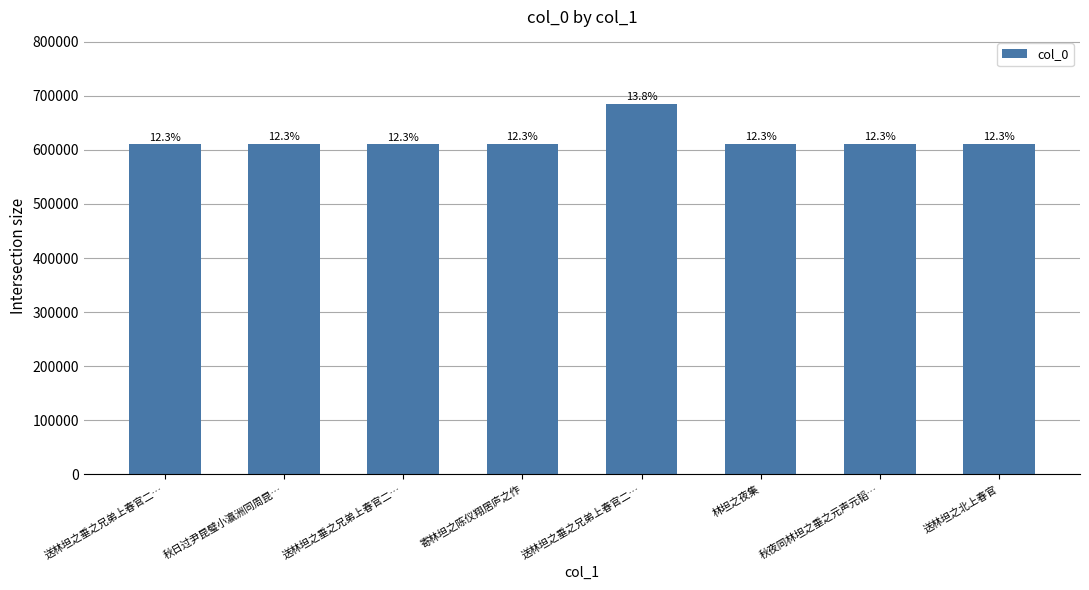

The chart shows a value of 611496 at 送林坦之北上春官. True or false?

True